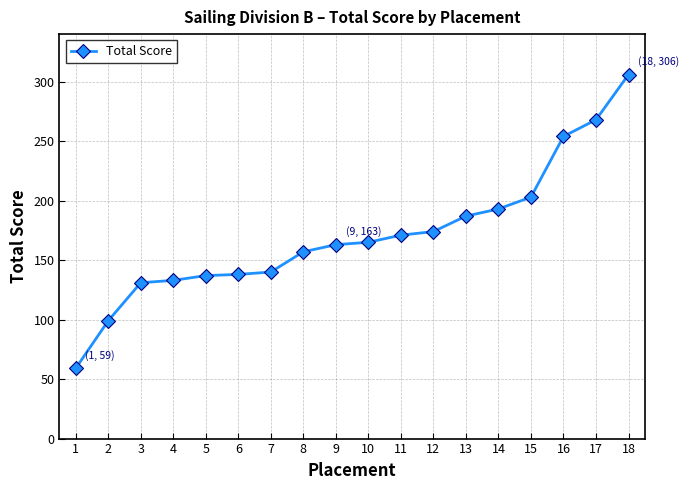

Which has a higher value, 5 or 14?

14